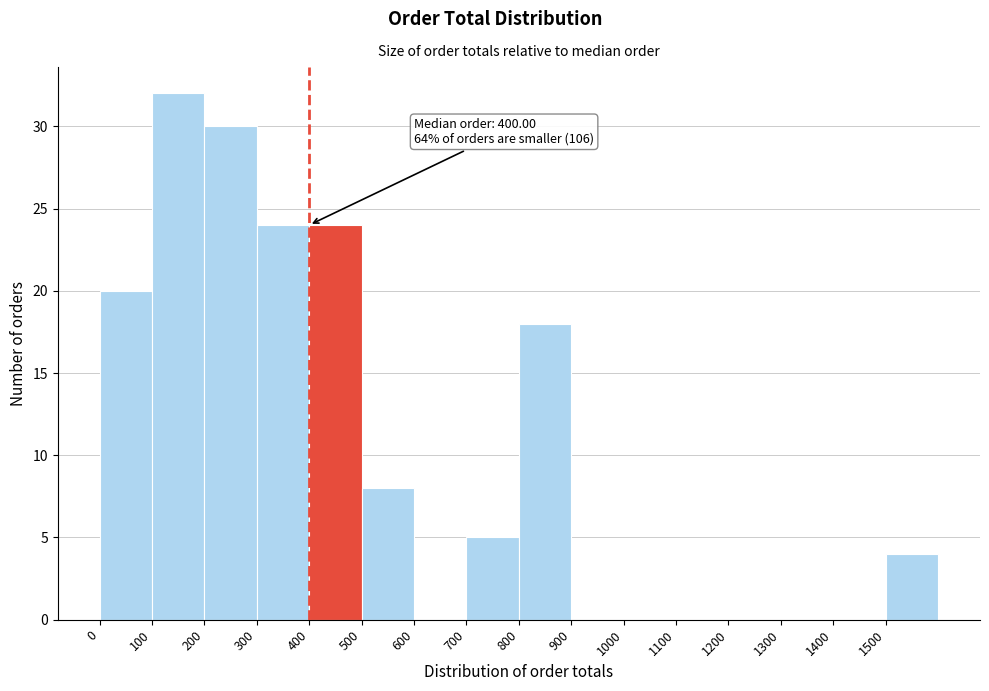

Over which range of the x-axis is the bar tallest?

100 to 200